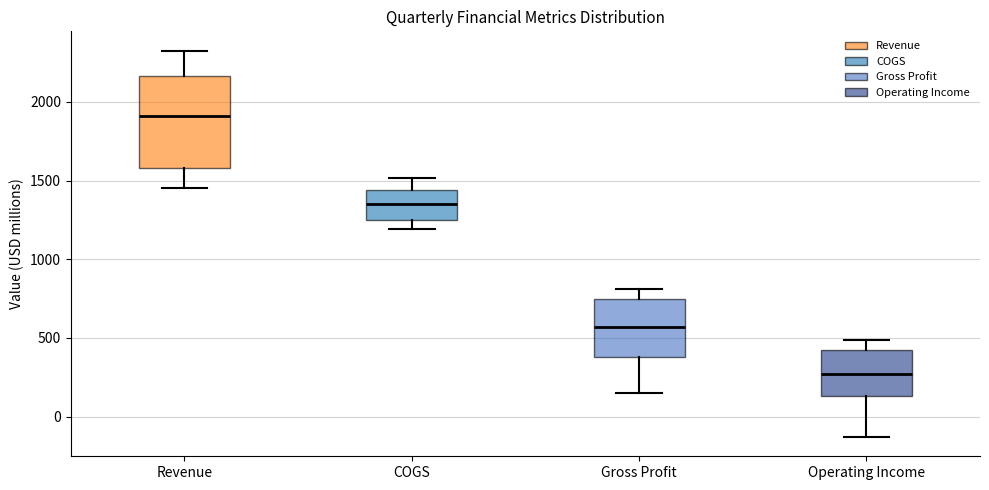

Reading left to right, read every box against the y-axis: the position of its median line, the range the box covers, and the ends of its whiskers. The values are not printed on the chart, so give them approximately, as read against the axis.

Revenue: median 1900, box 1600 to 2150, whiskers 1450 to 2350
COGS: median 1350, box 1250 to 1450, whiskers 1200 to 1500
Gross Profit: median 550, box 400 to 750, whiskers 150 to 800
Operating Income: median 250, box 150 to 400, whiskers -150 to 500